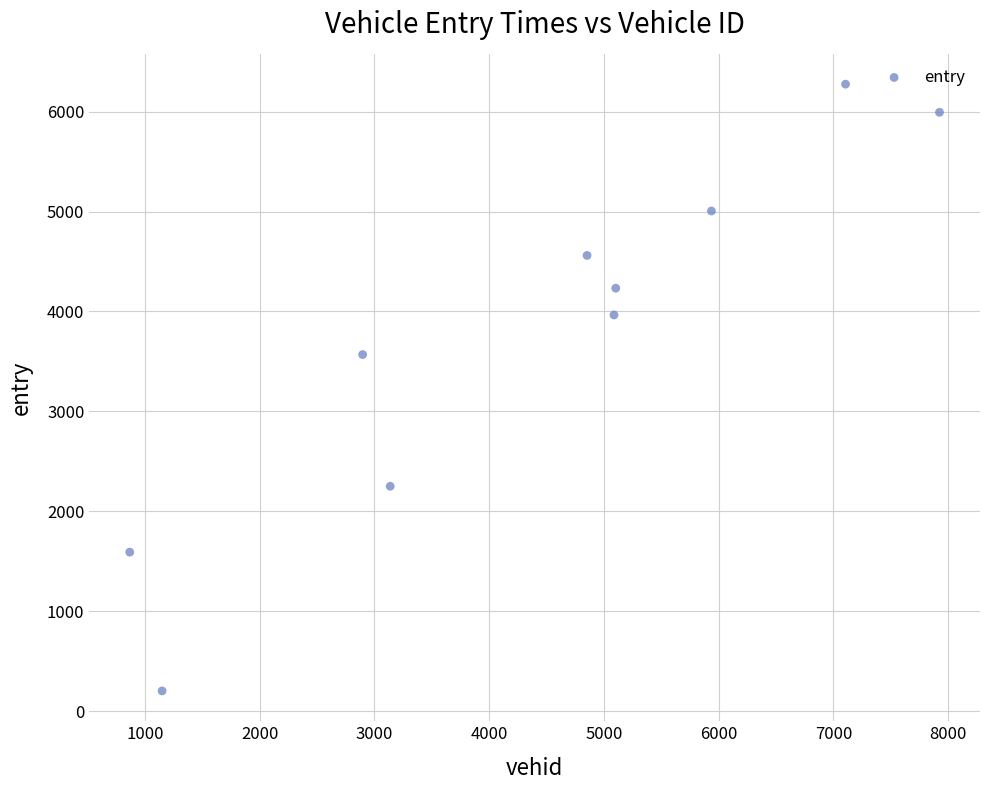

What is the range of X values (max minus min)?

7058.0